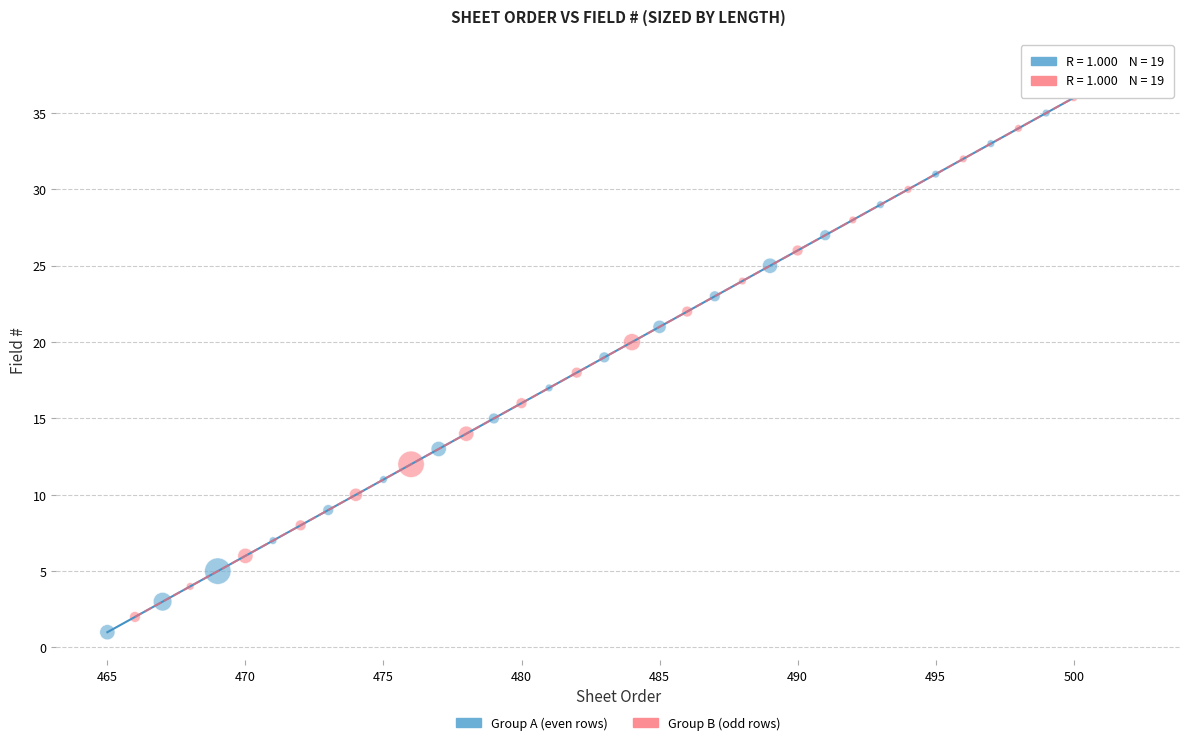

Which series reaches the maximum Y coordinate?

Group B (odd rows)